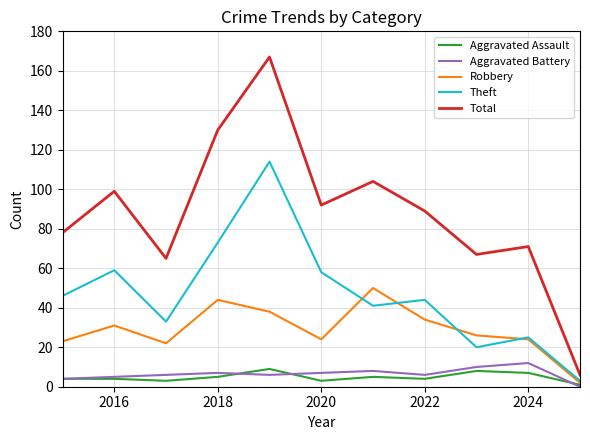

Which series has the widest spread of values?

Total